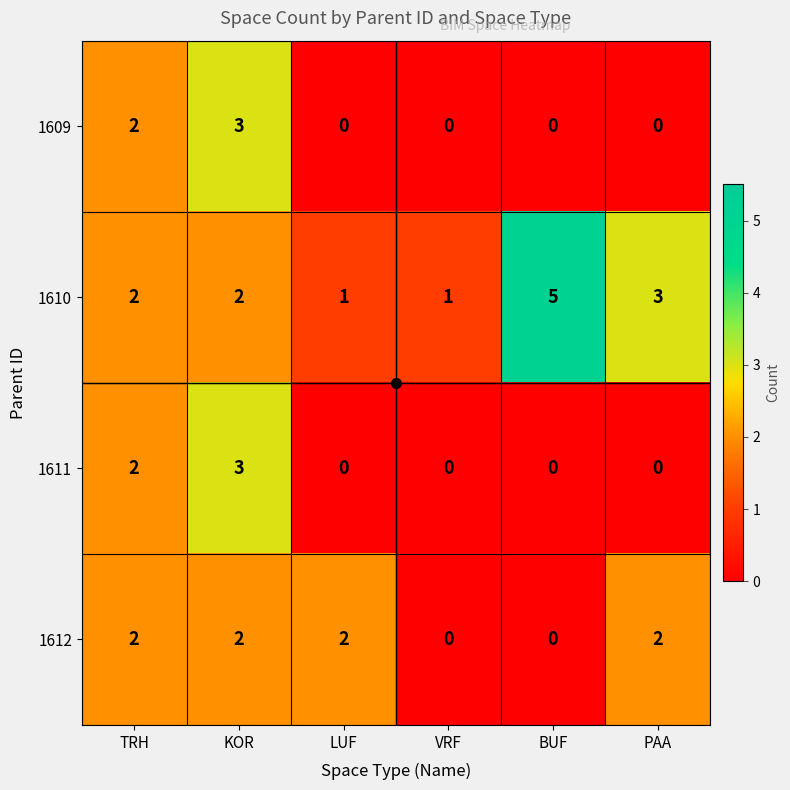

How many 1610 values are between 1 and 3?

5